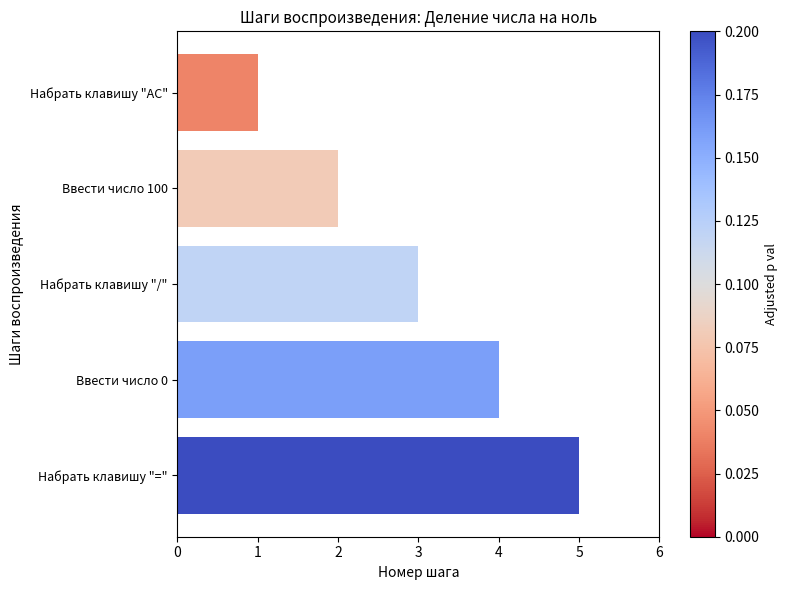

What is the difference between the maximum and minimum values?

4